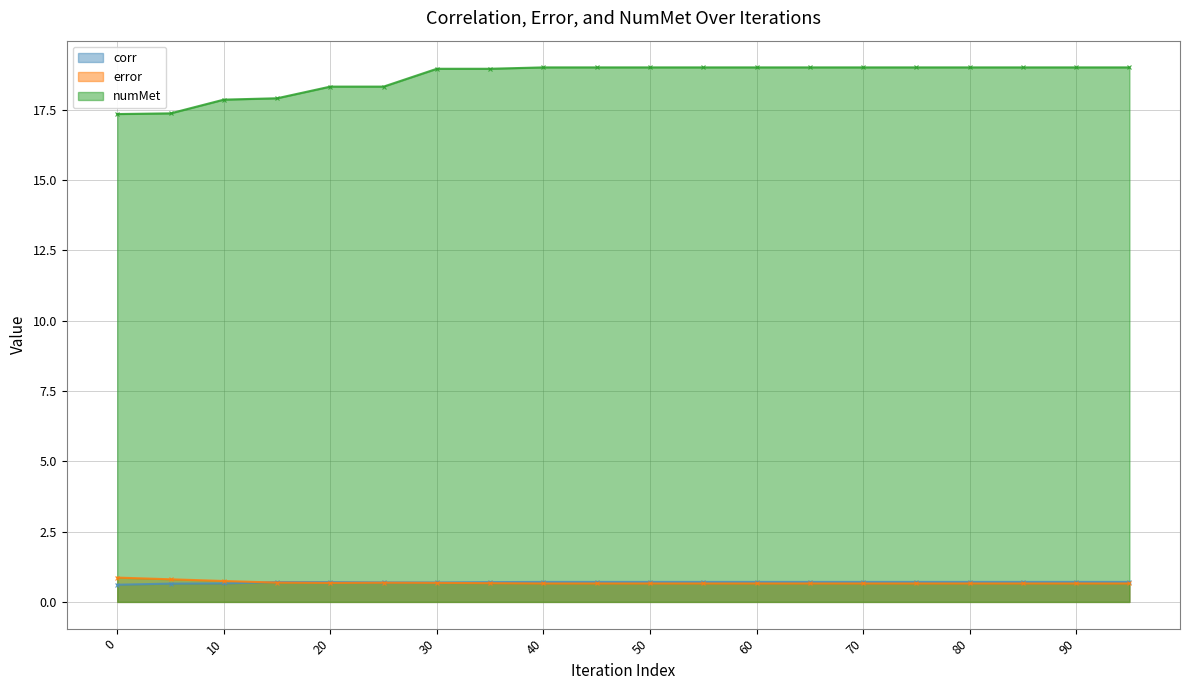

What is the lowest value of the corr series?

0.6